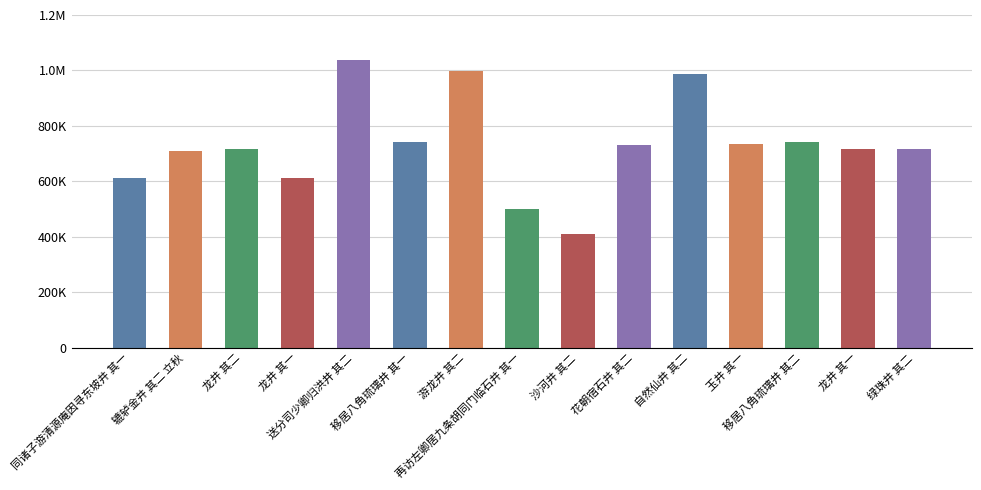

Is it true that the value at 游龙井 其二 is 998787?

True